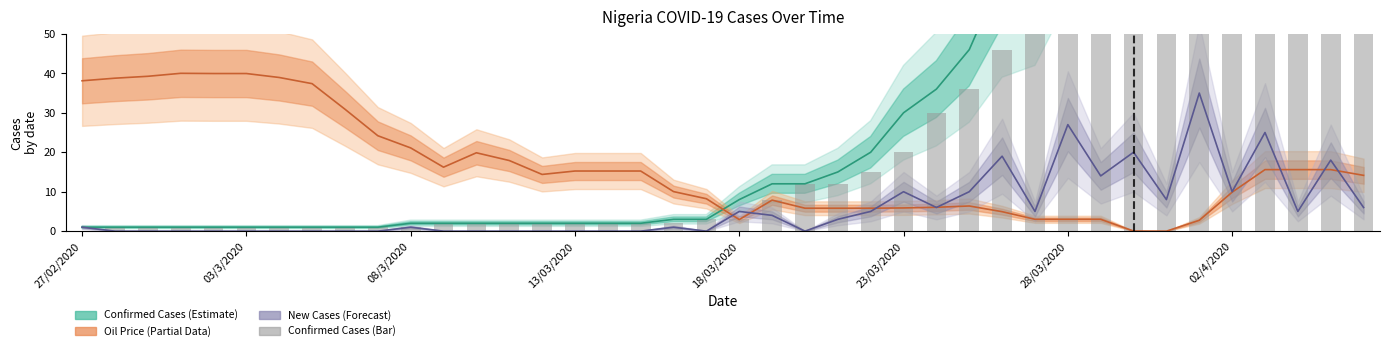

What is the total value across all series at 9?

26.2